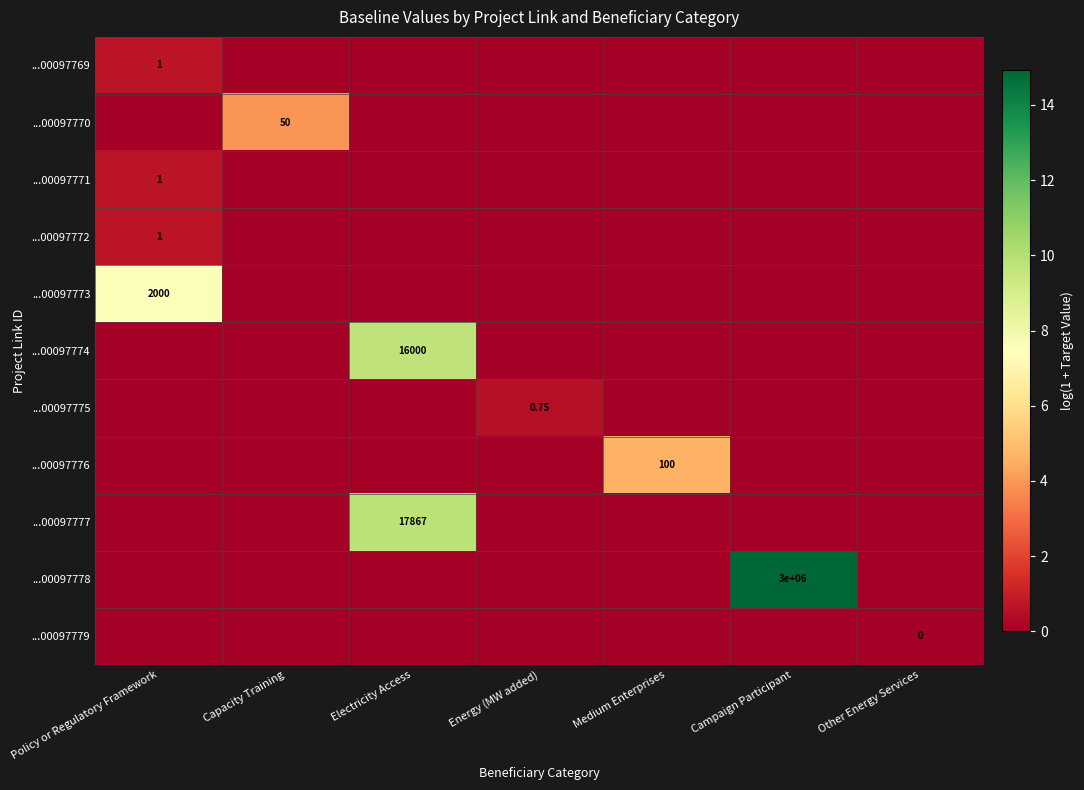

How many positive values does the ...00097776 series have?

1